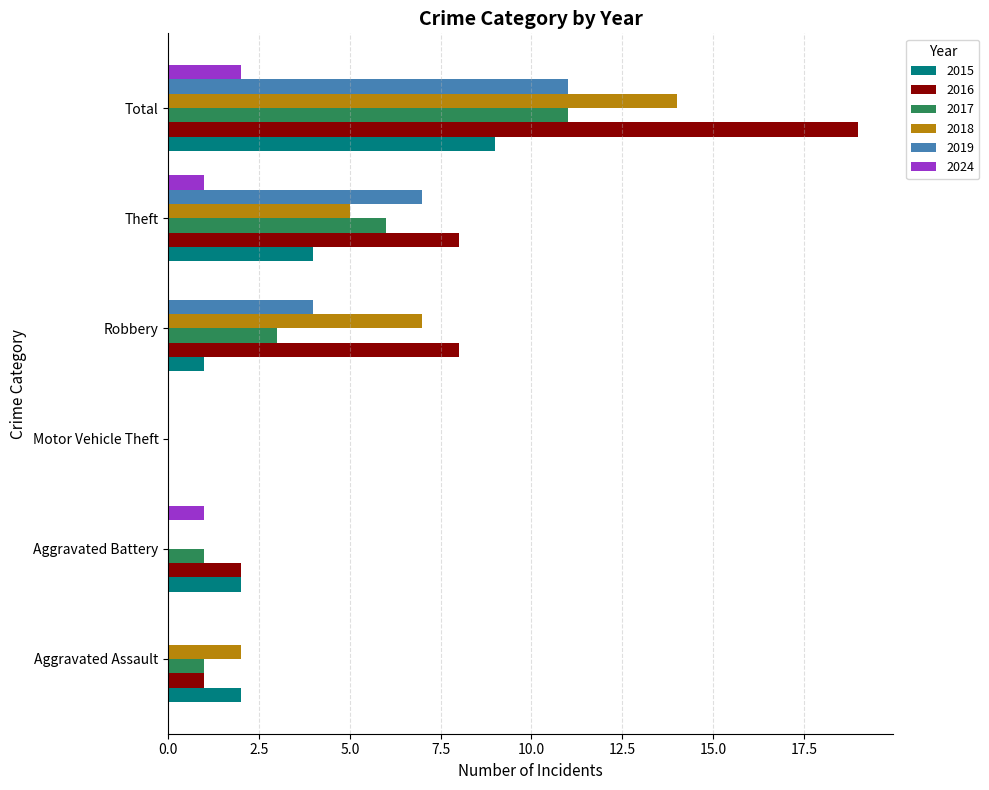

What is the highest value of the 2017 series?

11